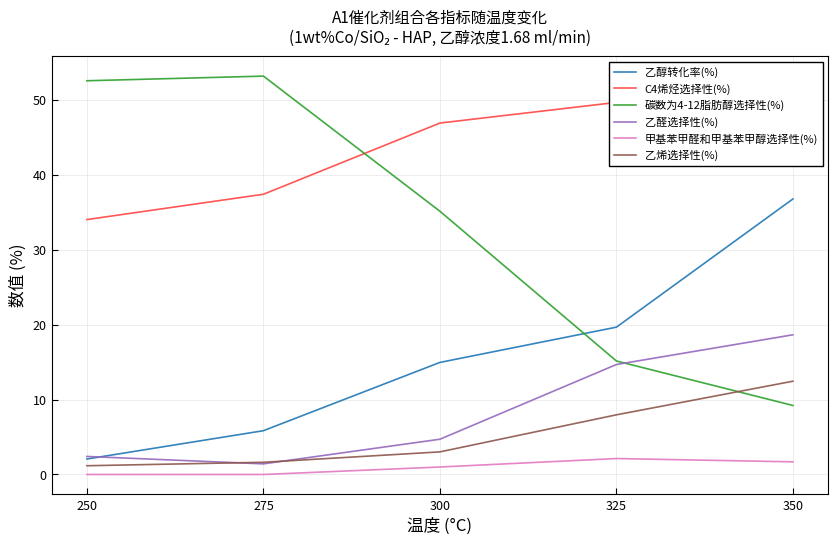

Which series has the widest spread of values?

碳数为4-12脂肪醇选择性(%)